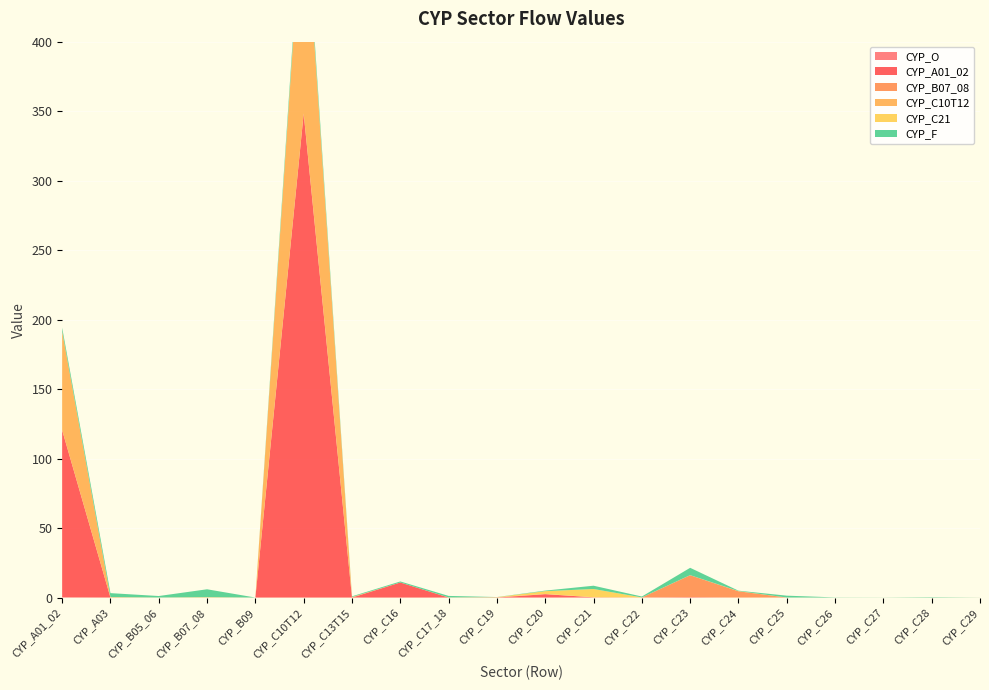

Reading left to right, transcribe all the data shown in this chart.

CYP_O: 0.1	0.0	0.0	0.0	0.0	0.0	0.0	0.0	0.0	0.0	0.0	0.1	0.0	0.0	0.0	0.0	0.0	0.0	0.0	0.0
CYP_A01_02: 120.3	0.0	0.0	0.0	0.0	348.3	0.0	10.8	0.0	0.0	2.4	0.1	0.1	0.3	0.0	0.0	0.0	0.0	0.0	0.0
CYP_B07_08: 0.0	0.0	0.0	0.1	0.0	0.0	0.0	0.0	0.0	0.3	0.0	0.0	0.0	15.8	4.5	0.0	0.0	0.0	0.0	0.0
CYP_C10T12: 71.0	0.4	0.0	0.0	0.0	163.7	0.3	0.0	0.1	0.0	0.1	0.0	0.0	0.0	0.0	0.0	0.0	0.0	0.0	0.0
CYP_C21: 0.1	0.0	0.0	0.2	0.0	0.8	0.1	0.0	0.0	0.0	2.0	5.9	0.0	0.0	0.1	0.0	0.0	0.0	0.0	0.0
CYP_F: 2.6	2.8	1.1	5.7	0.0	5.8	0.5	0.7	1.1	0.1	0.4	2.4	0.6	5.3	0.3	1.3	0.1	0.1	0.3	0.0